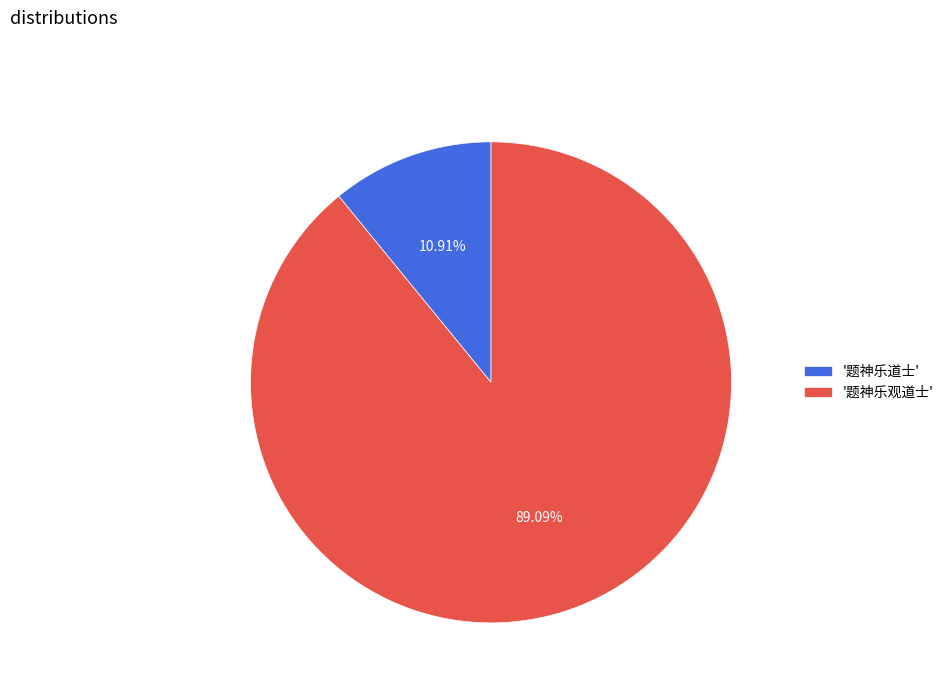

Which slice represents more than half of the pie?

'题神乐观道士'